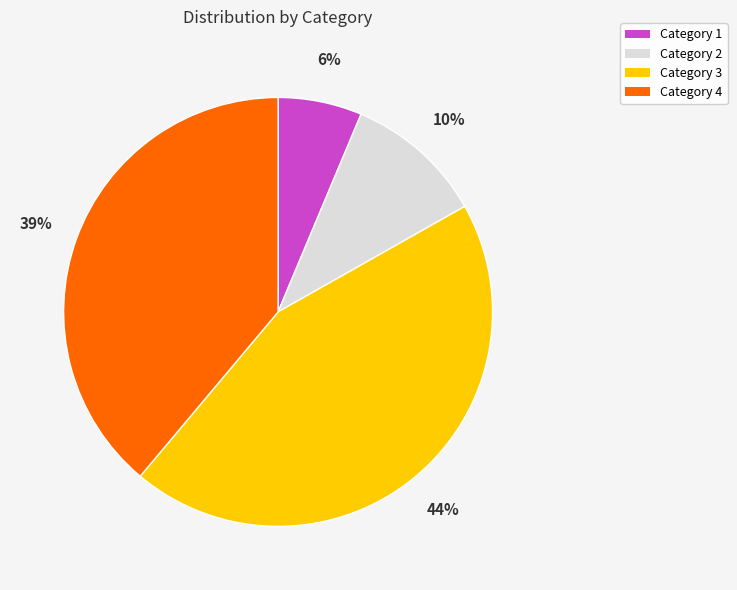

Count the number of slices in the pie.

4